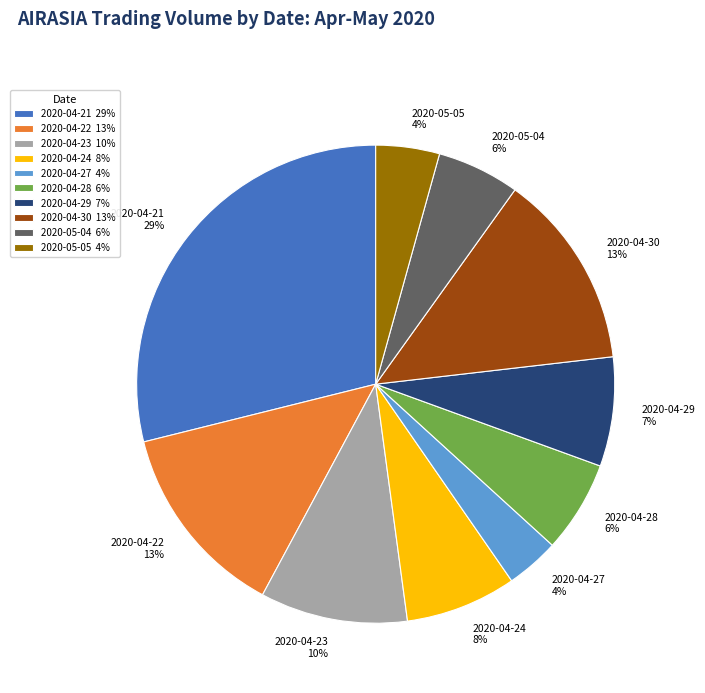

True or false: 2020-04-30 accounts for 8% of the total.

False